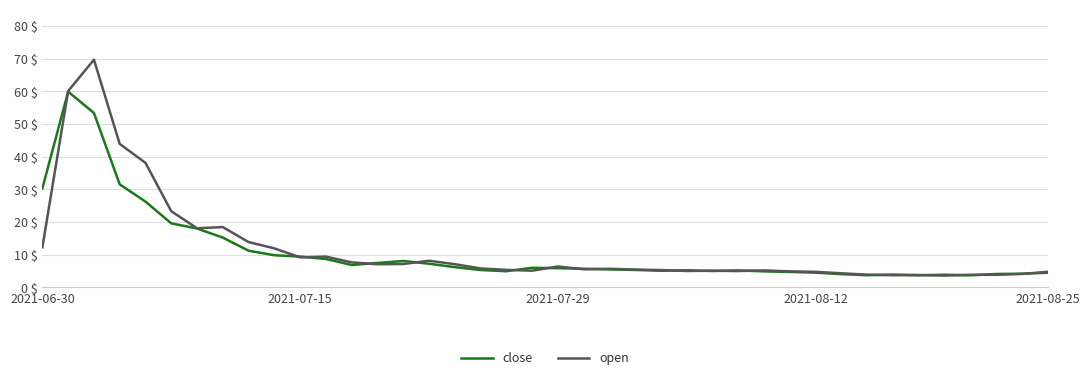

Which series has the largest range (max minus min)?

open